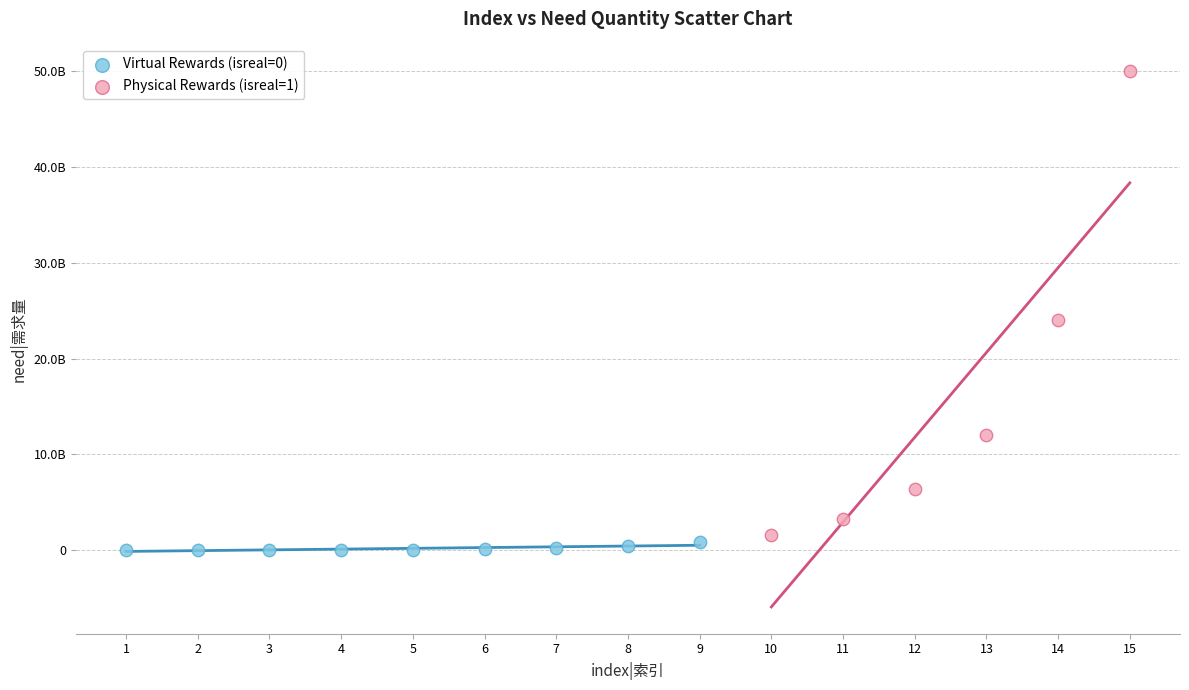

Which series contains the lowest Y value?

Virtual Rewards (isreal=0)